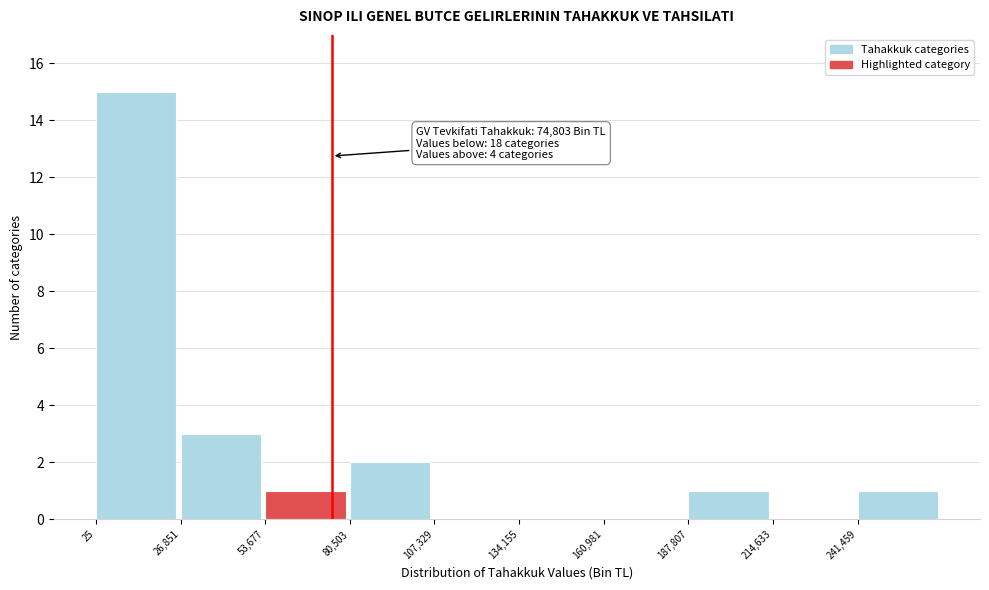

Which range on the x-axis has the tallest bar?

0 to 25000